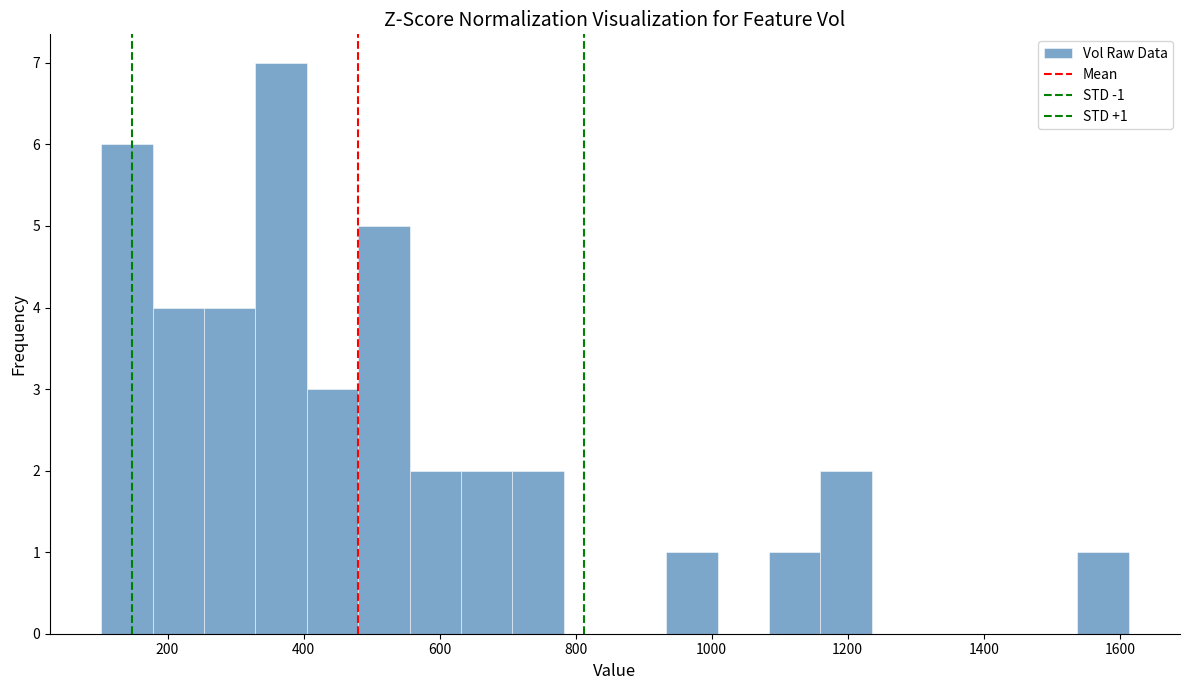

Read against the x-axis, roughly where is the centre of the tallest bar?

360